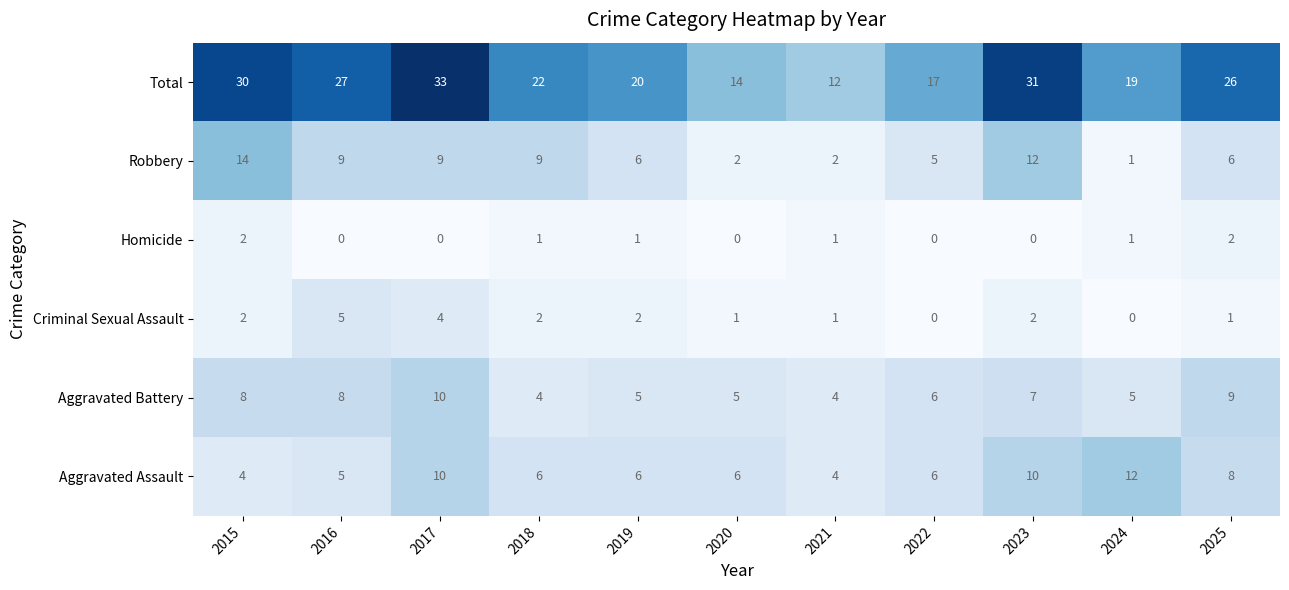

The value of Aggravated Assault at 2020 is 6. True or false?

True